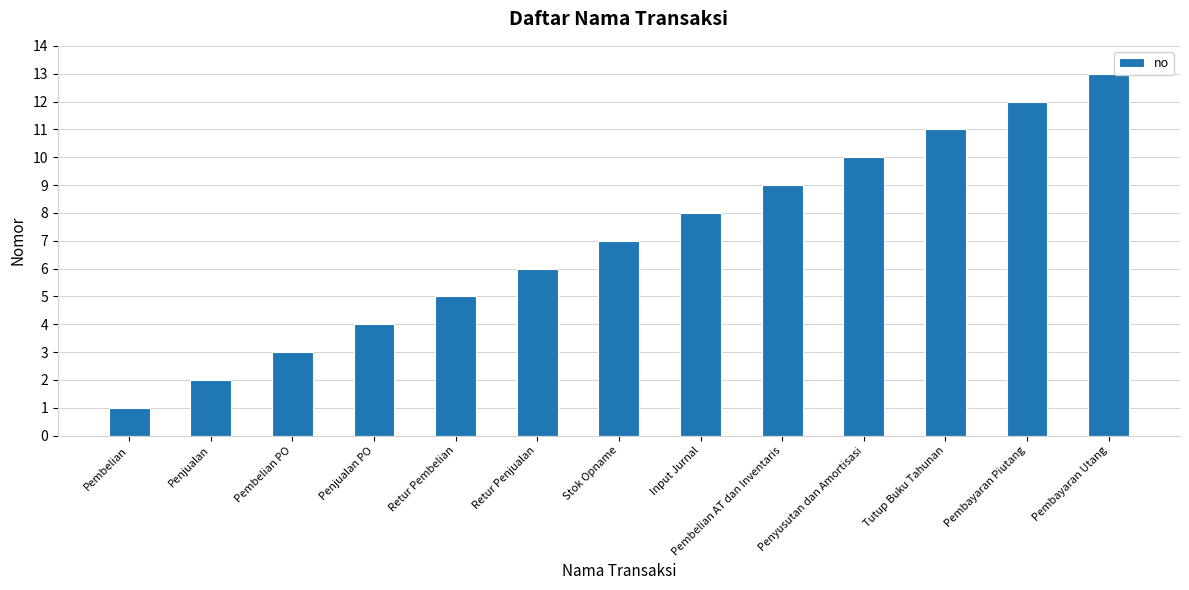

What is the change in value from Pembelian AT dan Inventaris to Penyusutan dan Amortisasi?

+1